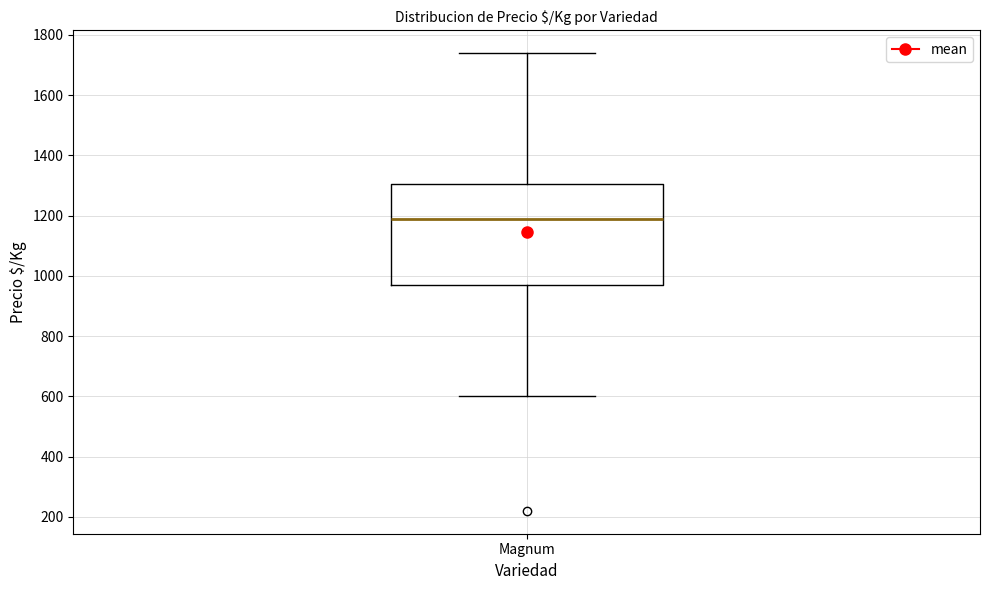

Read this box plot against the y-axis: the position of the median line, the range covered by the box, and the ends of both whiskers. The values are not printed on the chart, so give them approximately, as read against the axis.

median 1180, box 960 to 1300, whiskers 600 to 1740